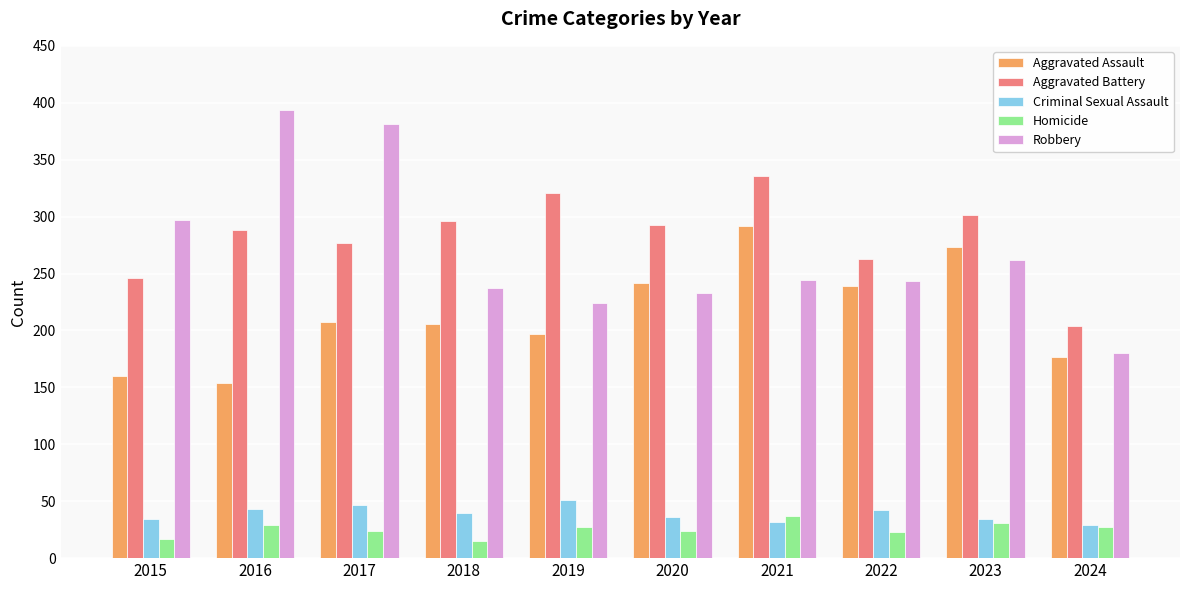

True or false: Homicide has a value of 17 at 2015.

True